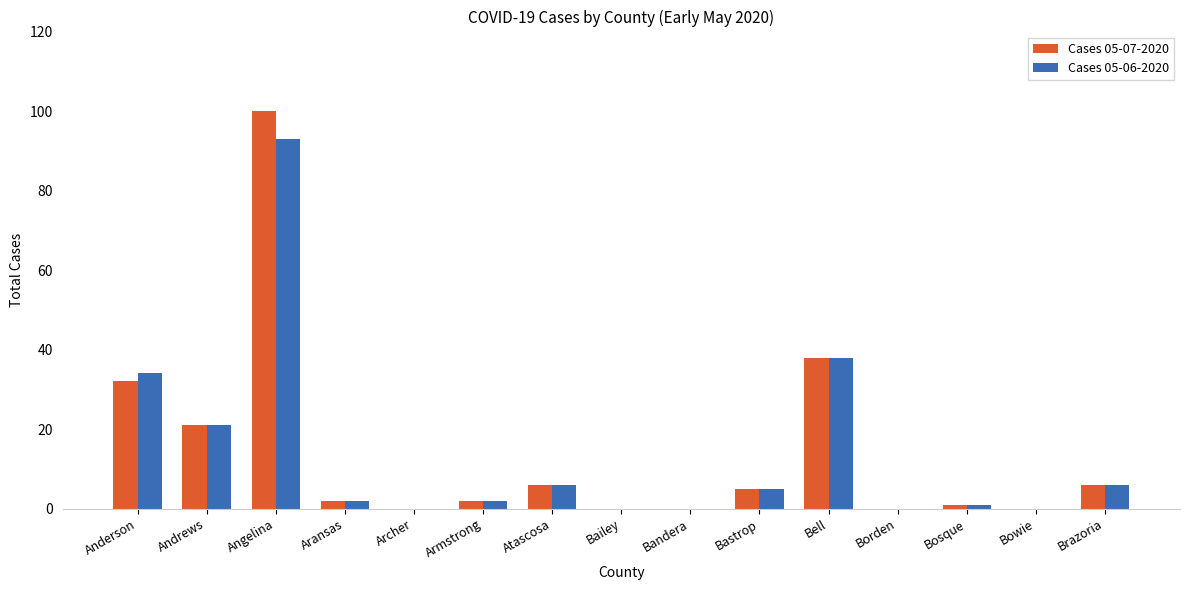

What is the greatest value displayed?

100